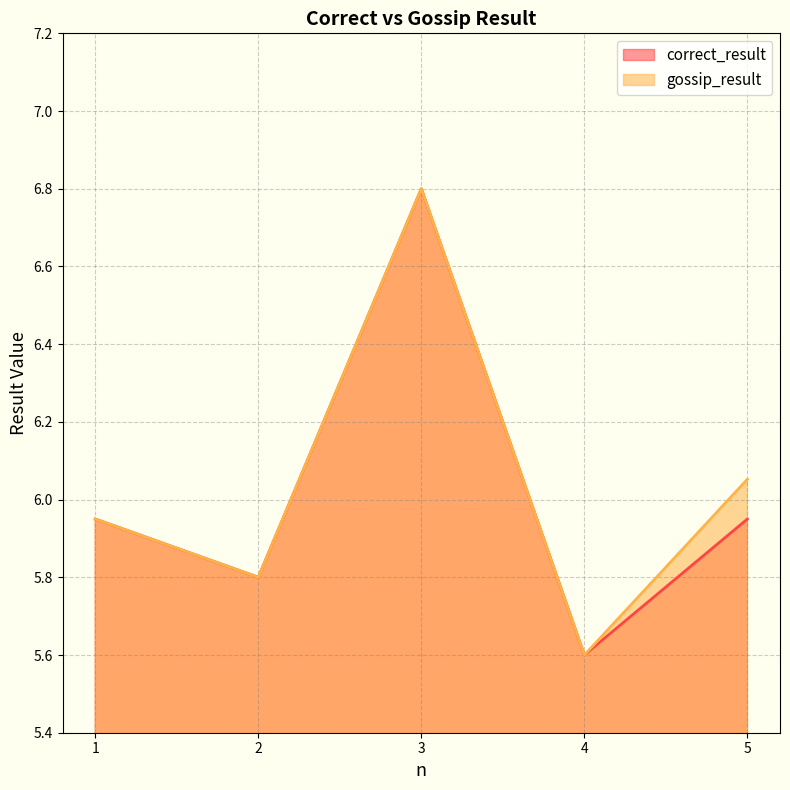

List the labels in order of correct_result value, smallest first.

4, 2, 1, 5, 3